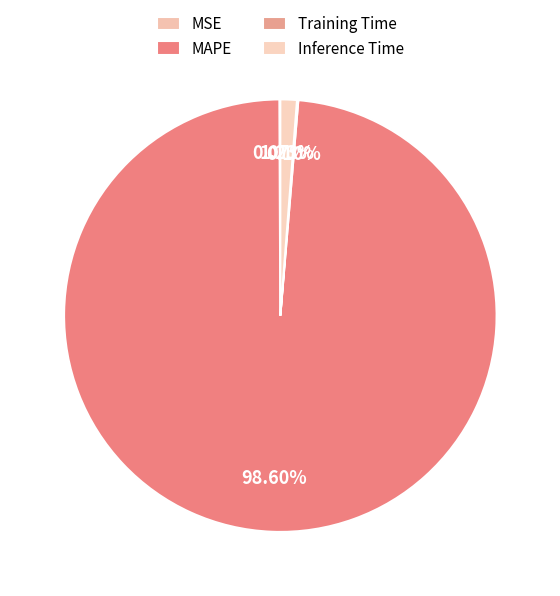

What is the change in value from MAPE to Training Time?

-80.6